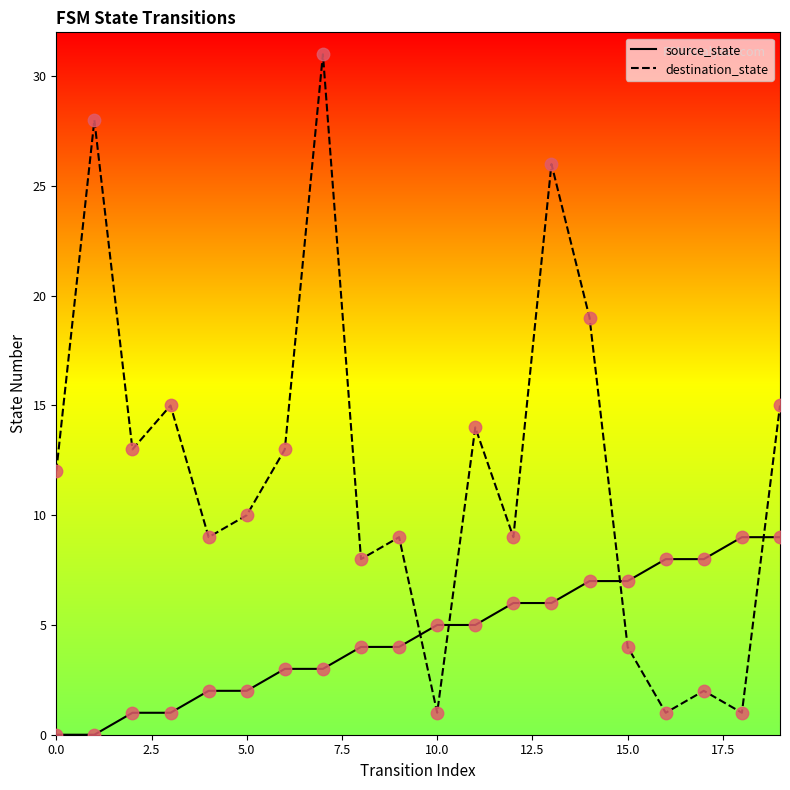

Which series has the largest total across all categories?

destination_state